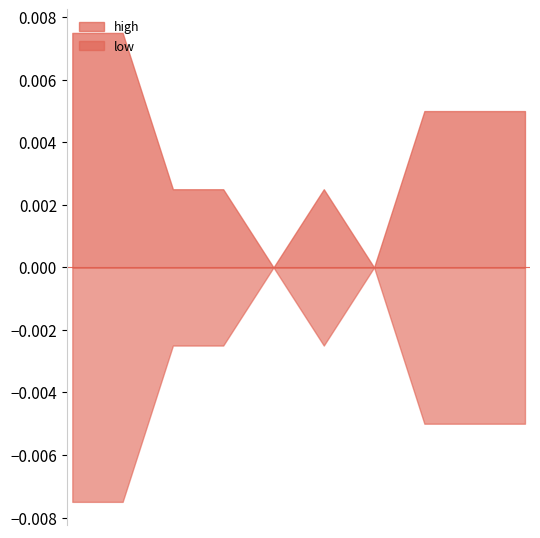

Rank the series by their average value, from lowest to highest.

low, high